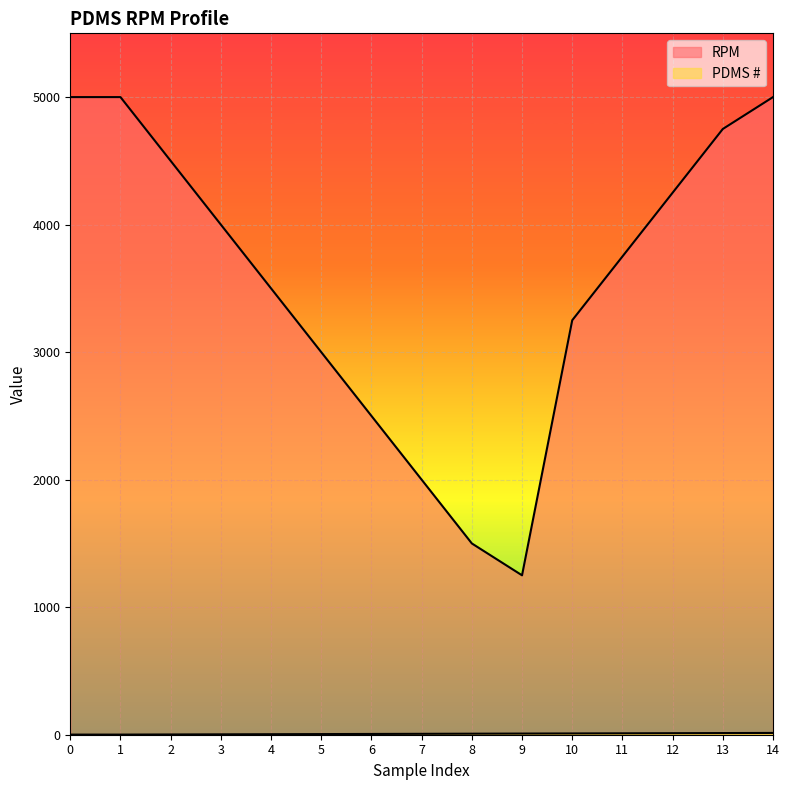

Reading left to right, transcribe all the data shown in this chart.

PDMS #: 0=1	1=1	2=2	3=3	4=4	5=5	6=6	7=7	8=8	9=9	10=10	11=11	12=12	13=13	14=14
RPM: 0=5000	1=5000	2=4500	3=4000	4=3500	5=3000	6=2500	7=2000	8=1500	9=1250	10=3250	11=3750	12=4250	13=4750	14=5000